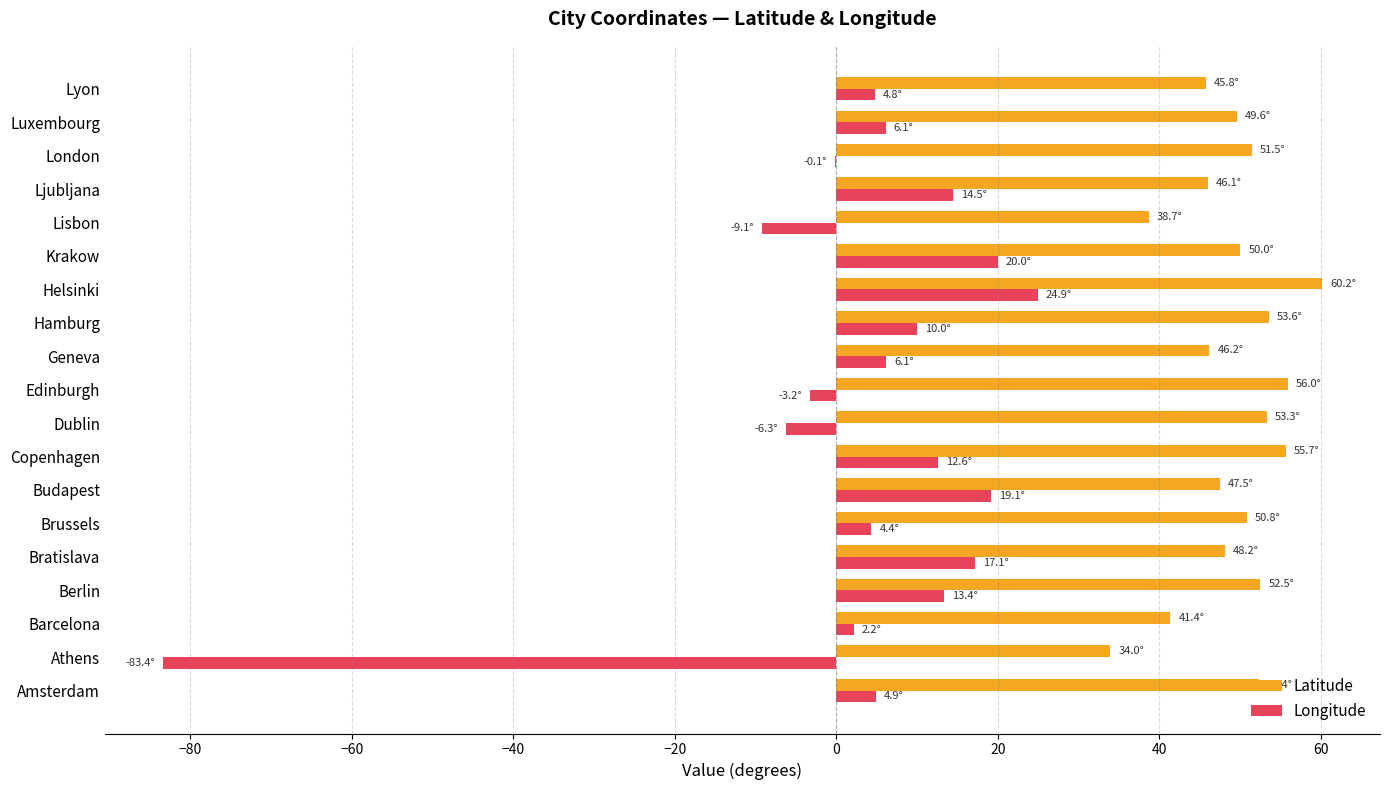

Which category has the highest value across all series?

Helsinki